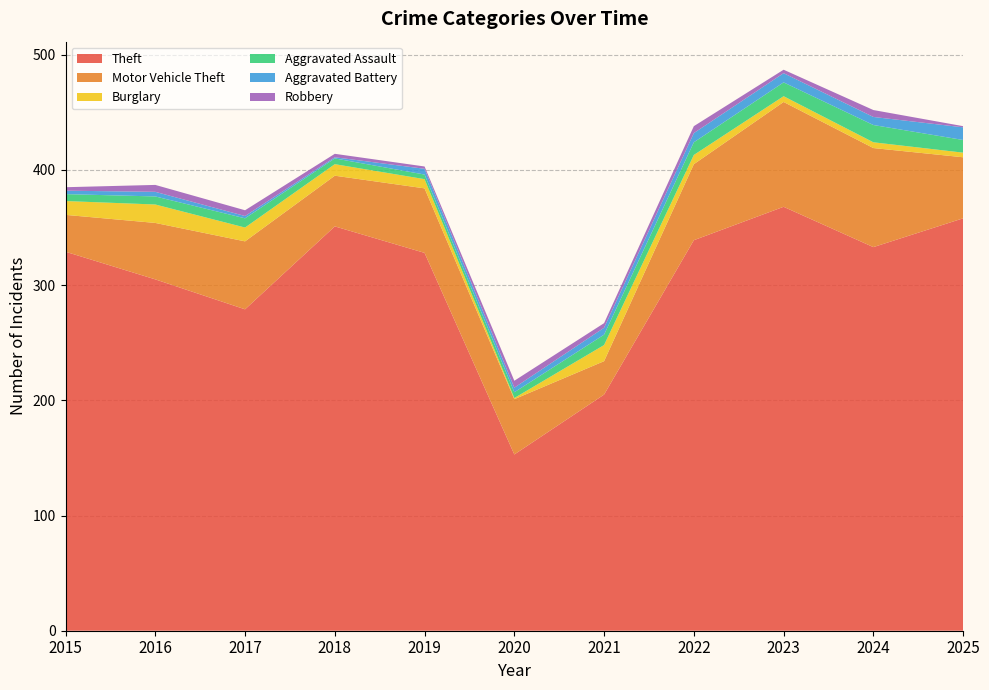

Reading right to left, list all the values displayed in this chart.

Theft: 358	333	368	339	205	153	328	351	279	305	329
Motor Vehicle Theft: 53	86	91	66	29	48	56	44	59	49	32
Burglary: 4	5	5	8	14	1	8	10	12	16	12
Aggravated Assault: 11	15	12	11	9	5	4	5	8	7	6
Aggravated Battery: 11	7	8	8	6	4	5	1	2	4	3
Robbery: 1	6	3	6	4	6	2	3	5	6	3